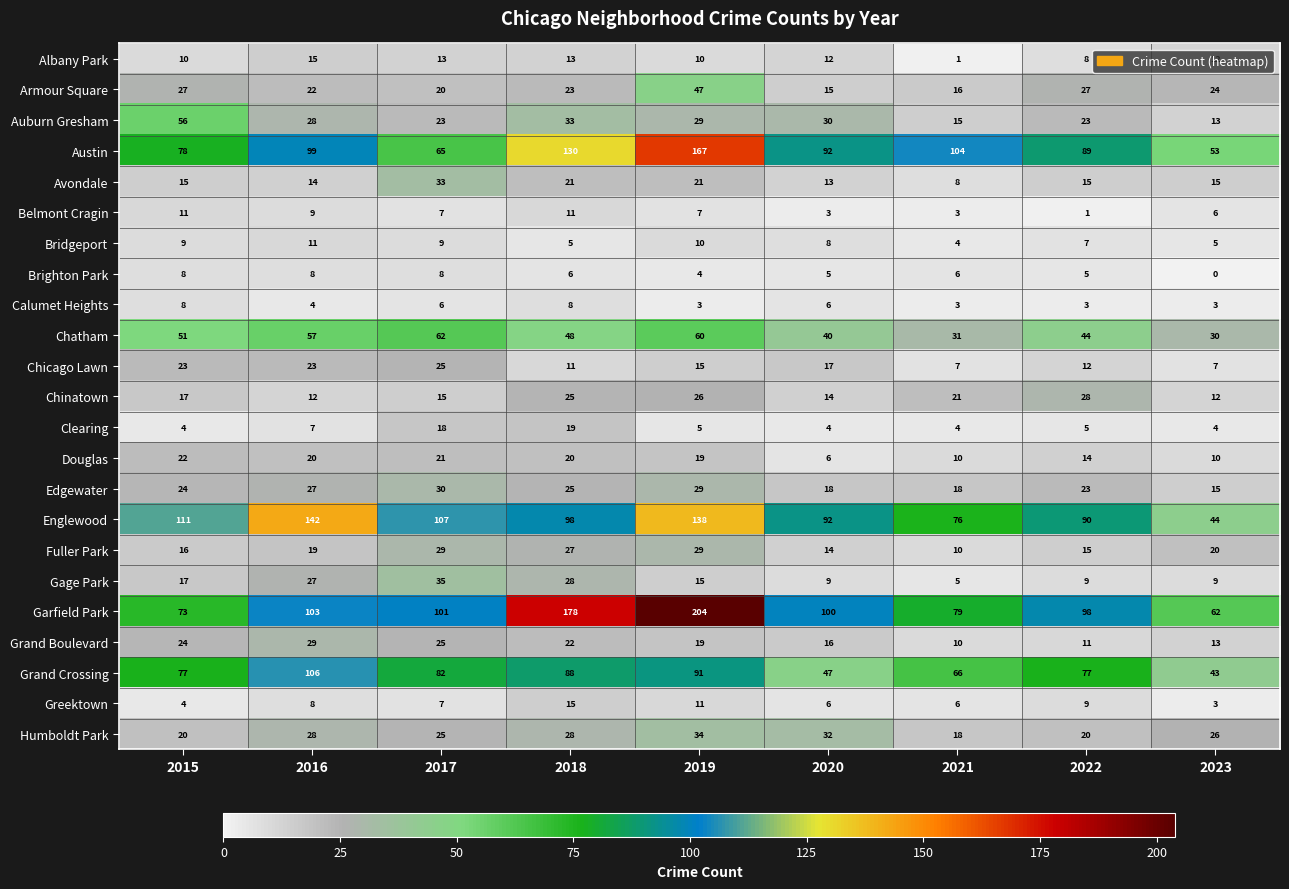

What is the difference between the maximum and second lowest values in the Humboldt Park series?

14